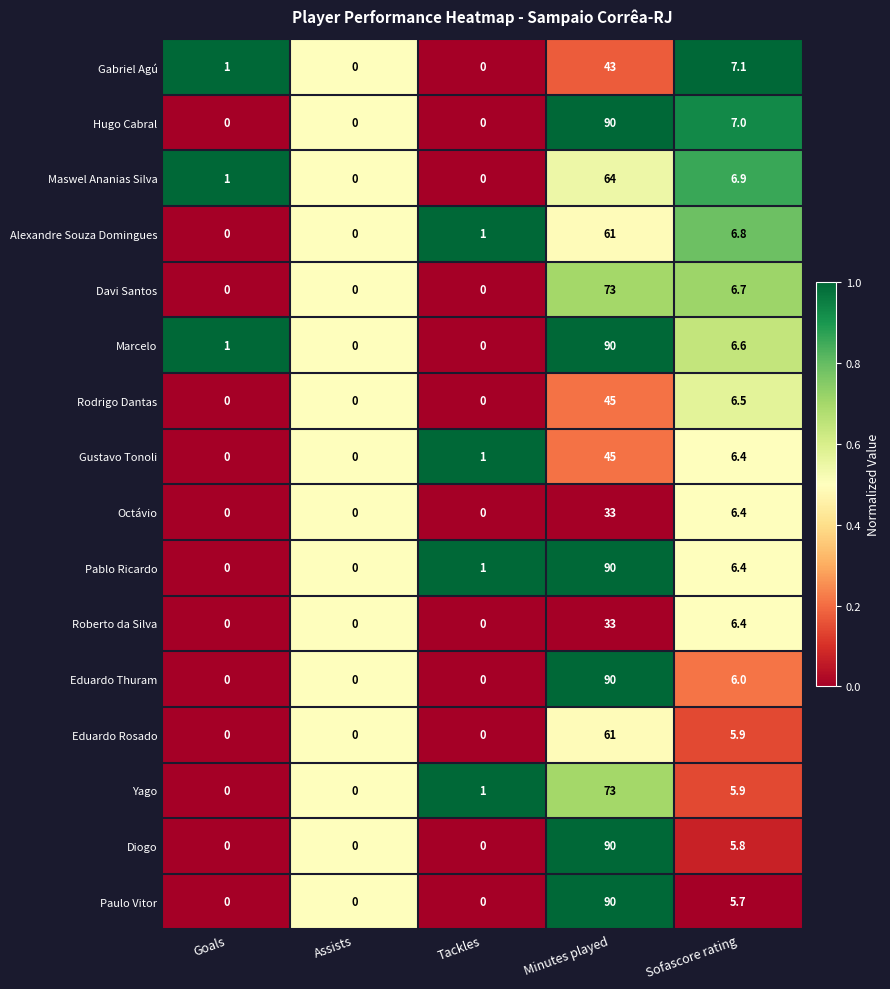

True or false: Gustavo Tonoli has a value of 1.0 at Tackles.

True